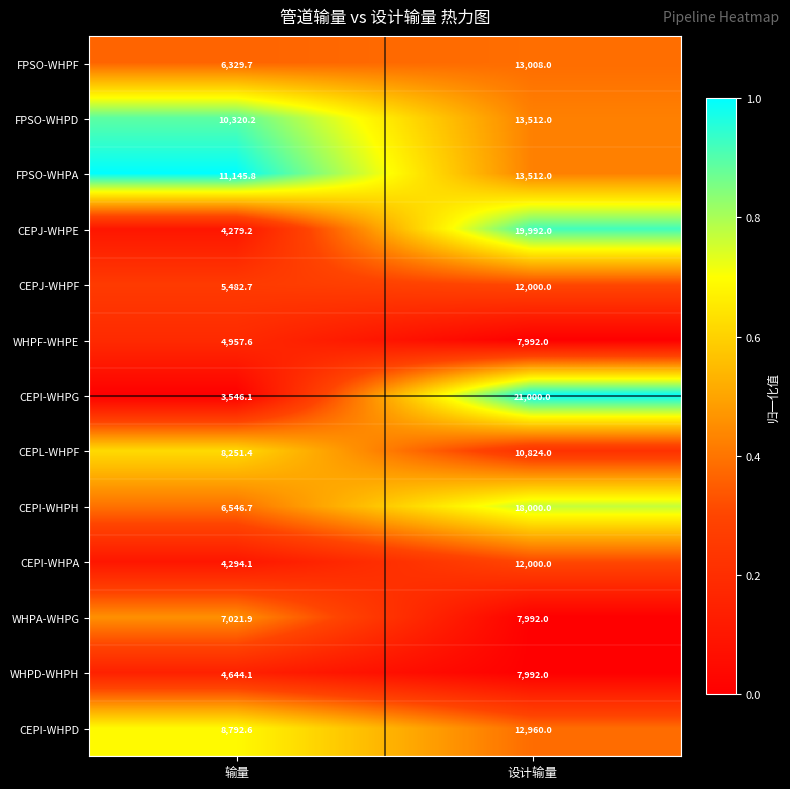

Which series changed the most between 输量 and 设计输量?

CEPI-WHPG